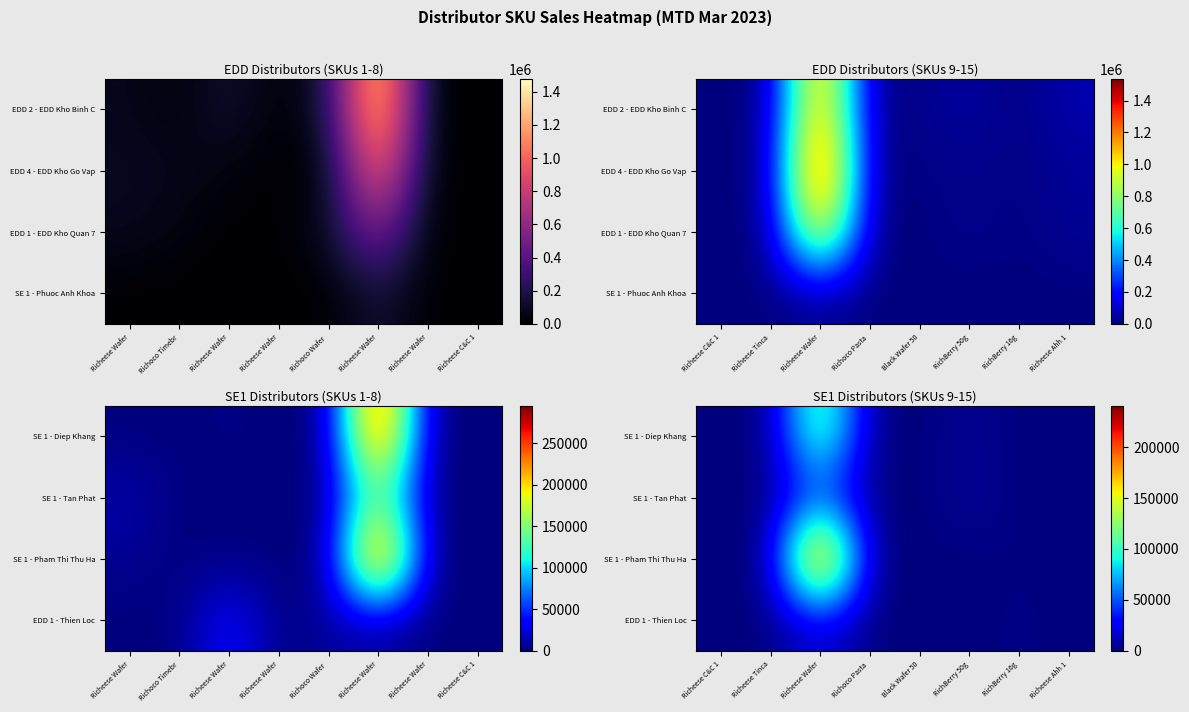

Where is SE 1 - Diep Khang nearest to the value 65709?

RichBerry 50g